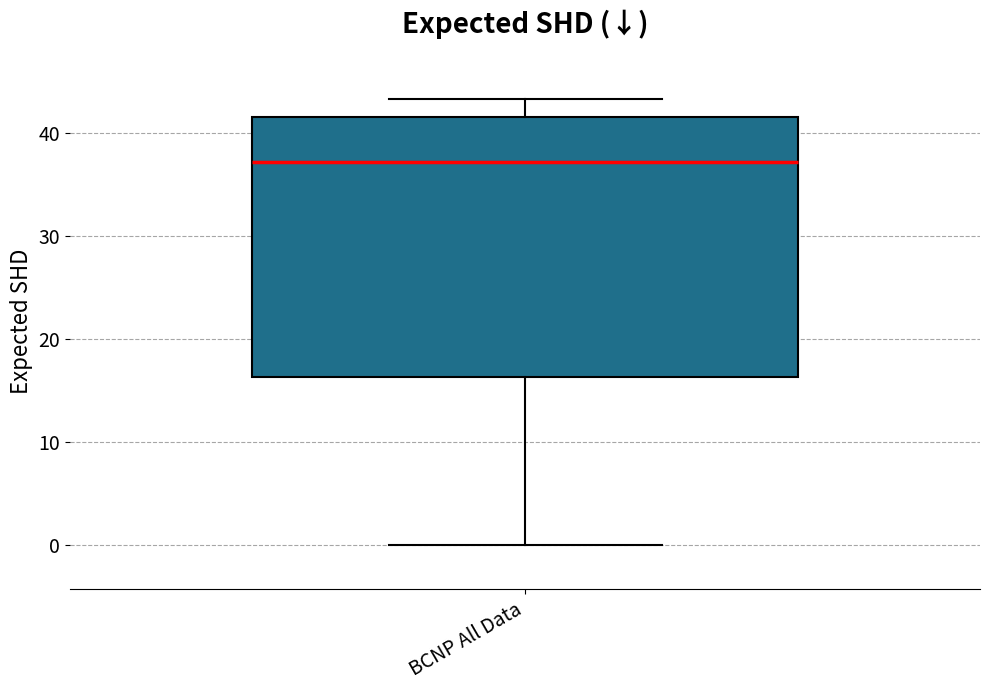

Where does the median line of the box for BCNP All Data sit on the y-axis? The values are not printed on the chart, so give them approximately, as read against the axis.

37